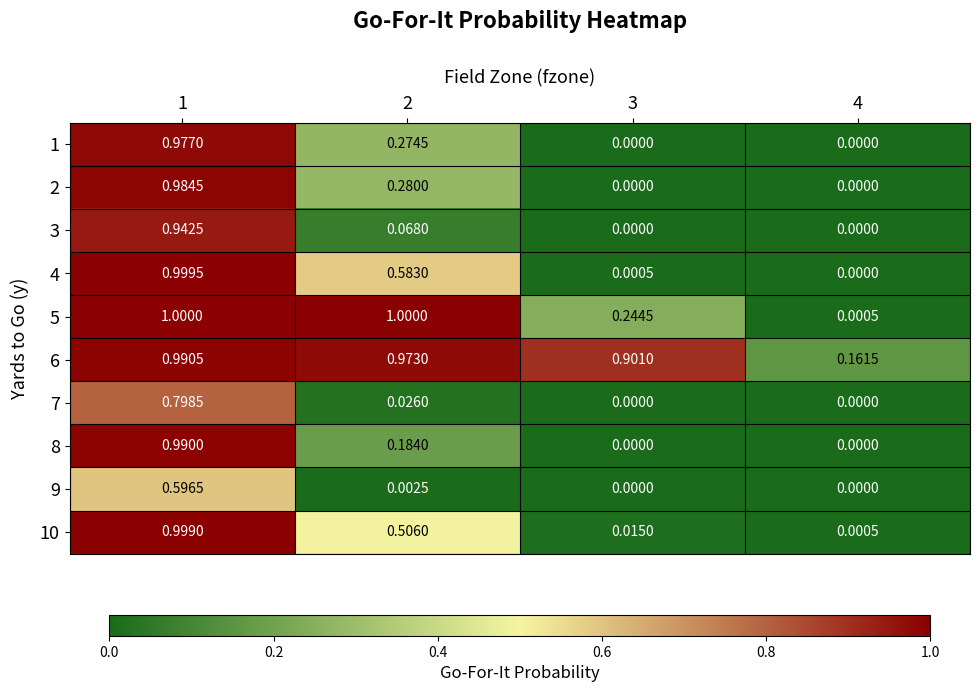

Is the value of 10 at 1 greater than the value of 3 at 4?

Yes